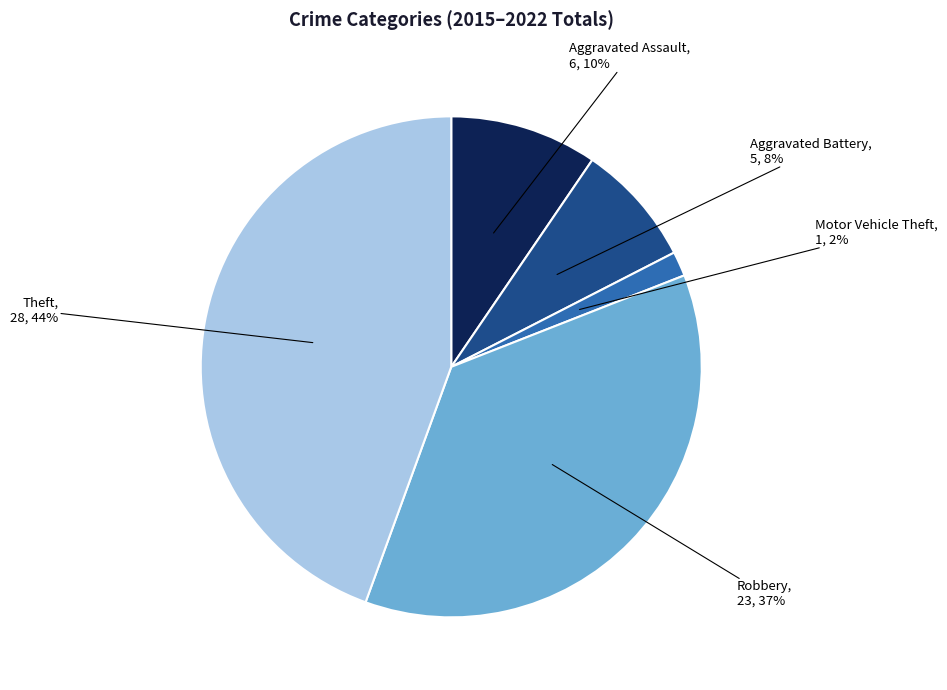

To the nearest percent, what portion does Robbery represent?

37%